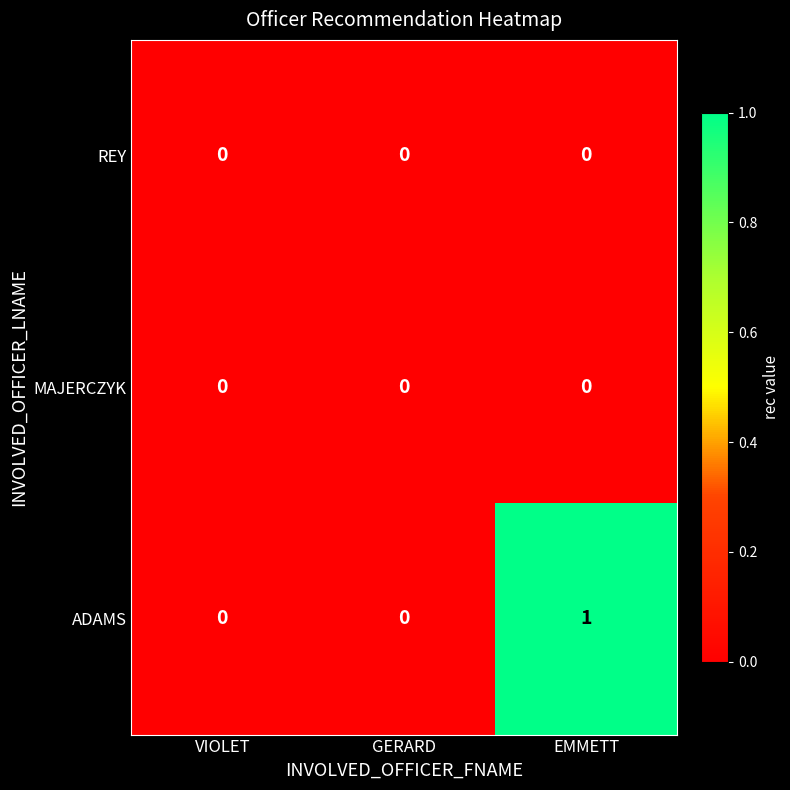

Reading left to right, extract all data points from this chart.

REY: VIOLET=0	GERARD=0	EMMETT=0
MAJERCZYK: VIOLET=0	GERARD=0	EMMETT=0
ADAMS: VIOLET=0	GERARD=0	EMMETT=1